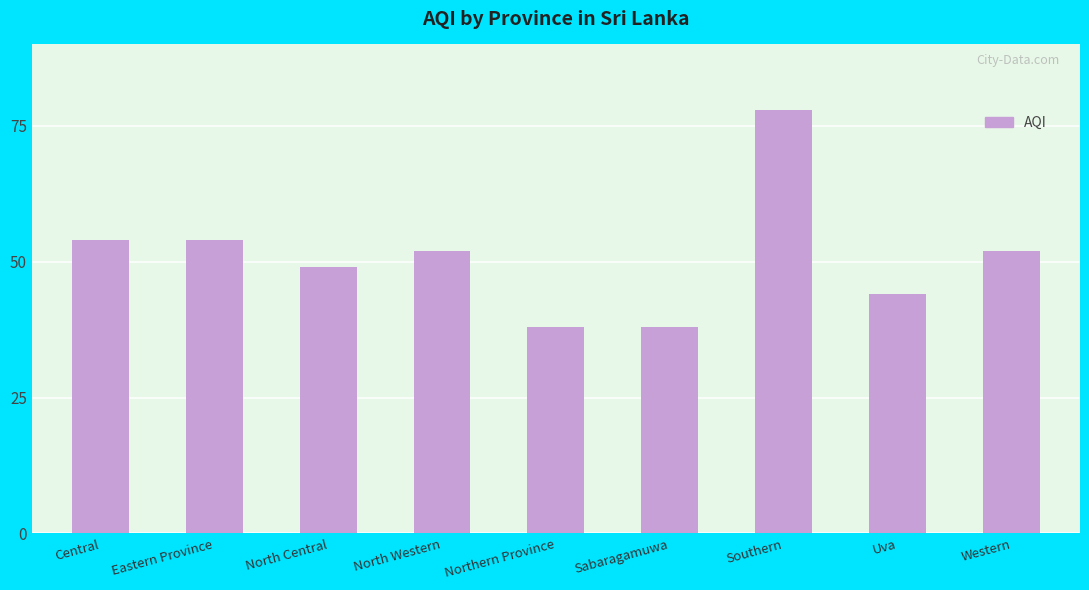

What is the greatest value displayed?

78